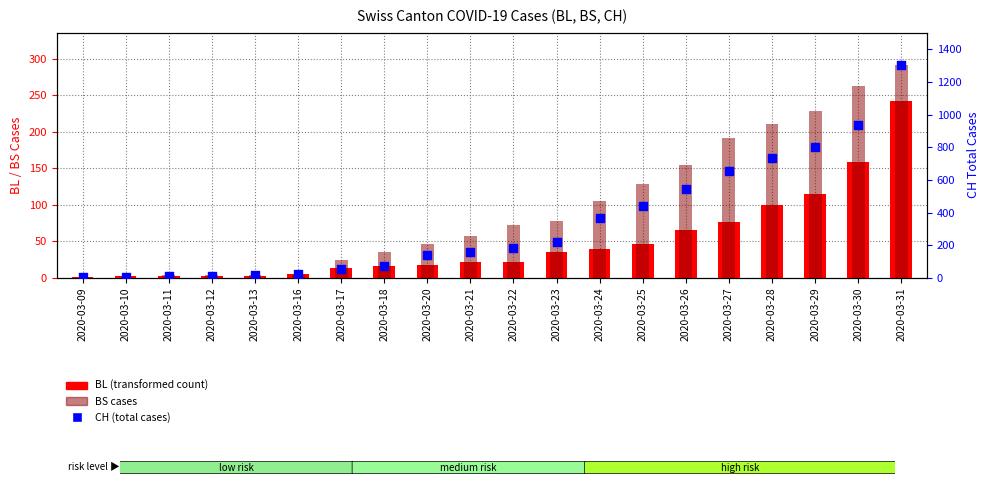

At how many categories does at least one series exceed 180?

10